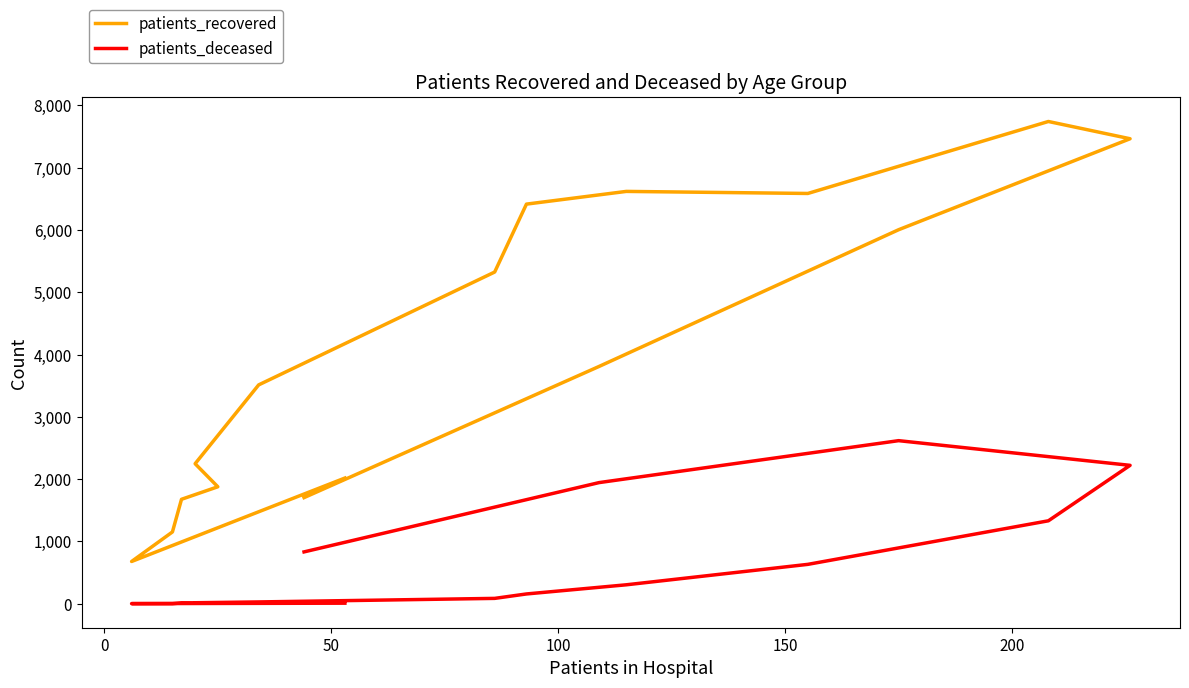

Count the number of data series in this chart.

2